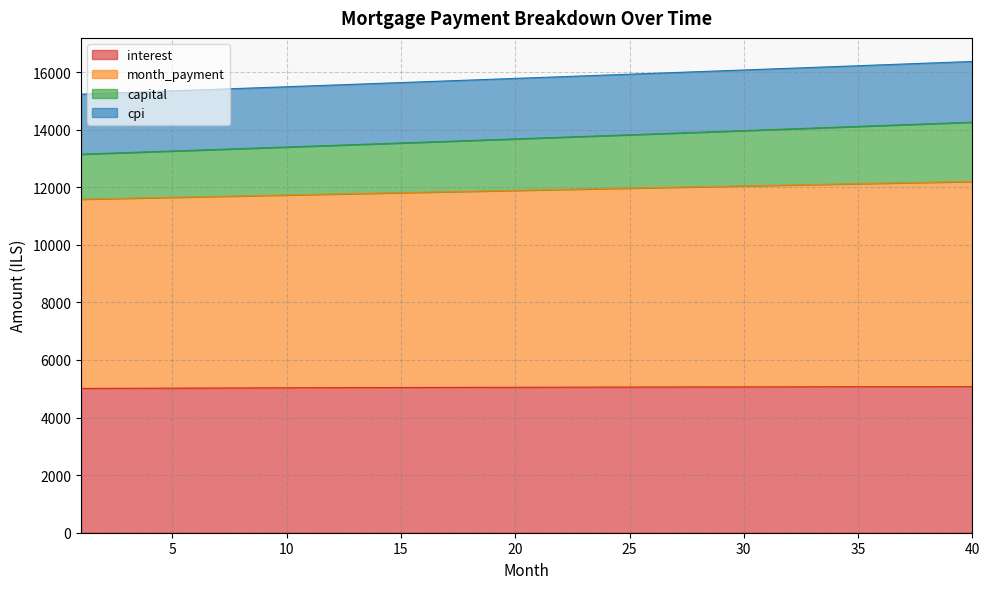

True or false: interest and cpi intersect in this chart.

False